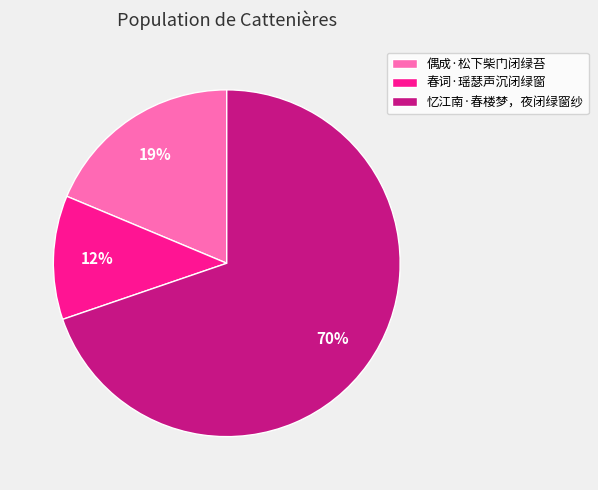

Is the sum of 春词·瑶瑟声沉闭绿窗 and 忆江南·春楼梦，夜闭绿窗纱 greater than half?

Yes